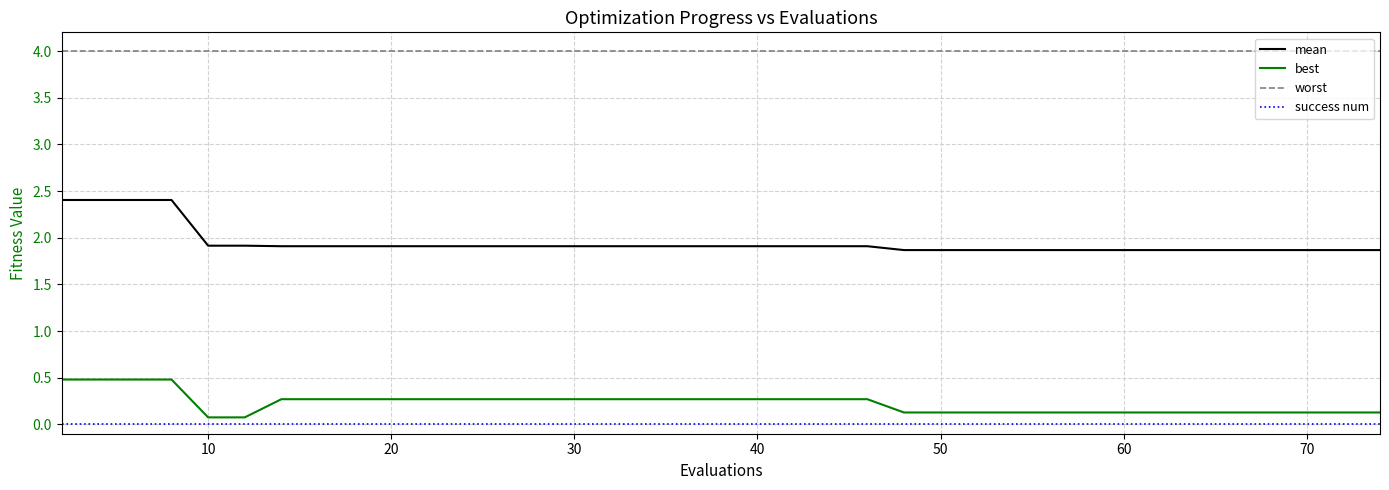

Which series has the widest spread of values?

mean